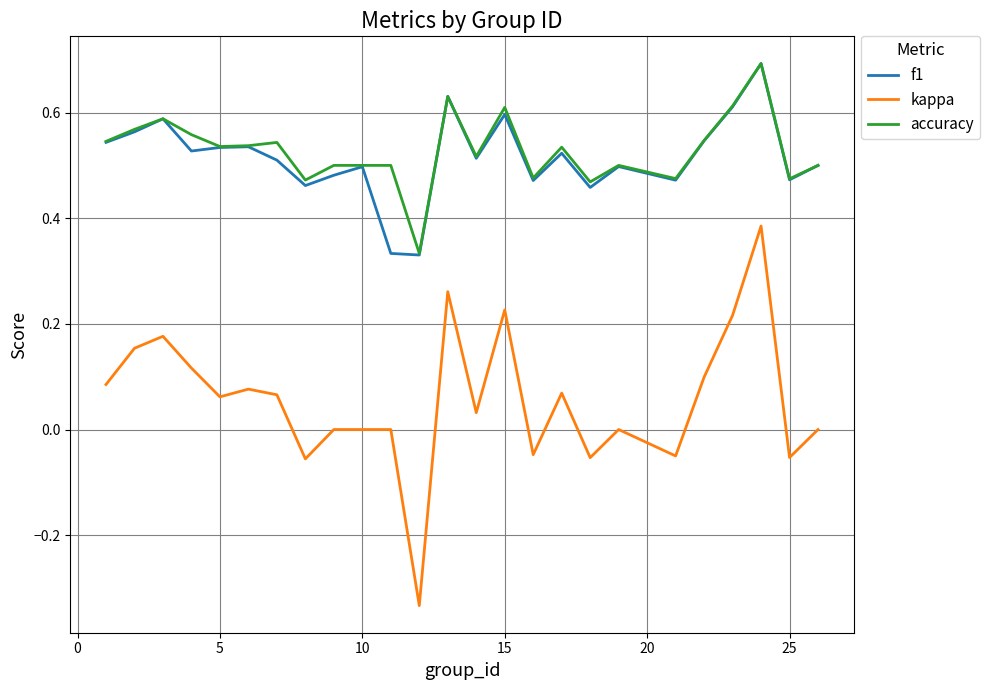

Does the chart have visible grid lines?

Yes